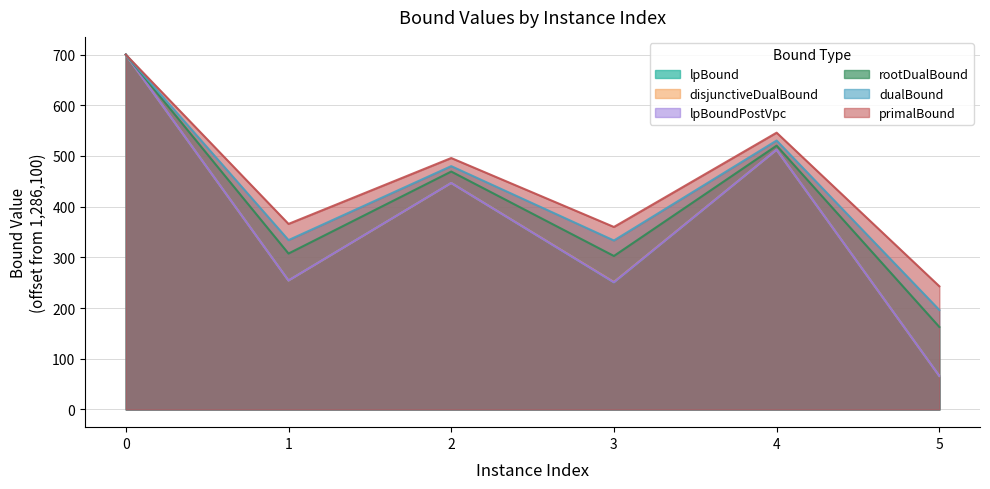

What is the lowest value of the dualBound series?

196.2